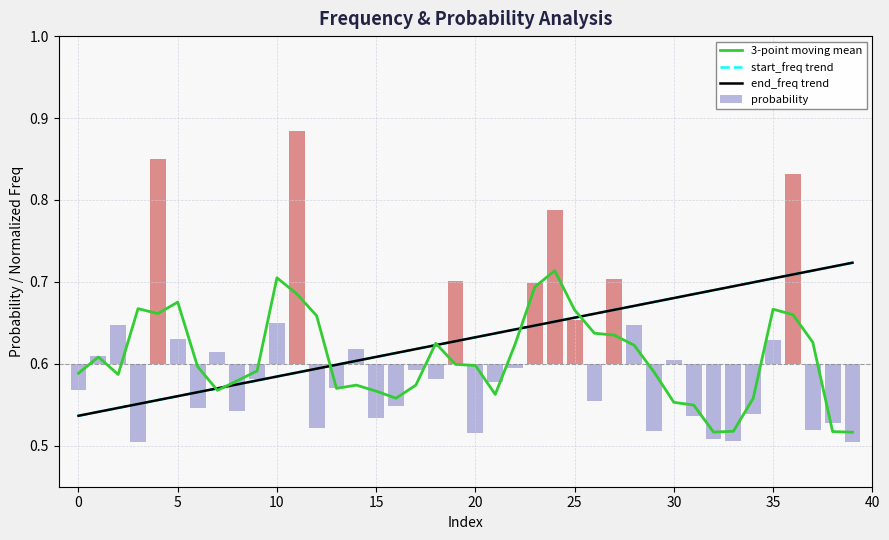

What are all the series names shown in the legend?

3-point moving mean, start_freq trend, end_freq trend, probability